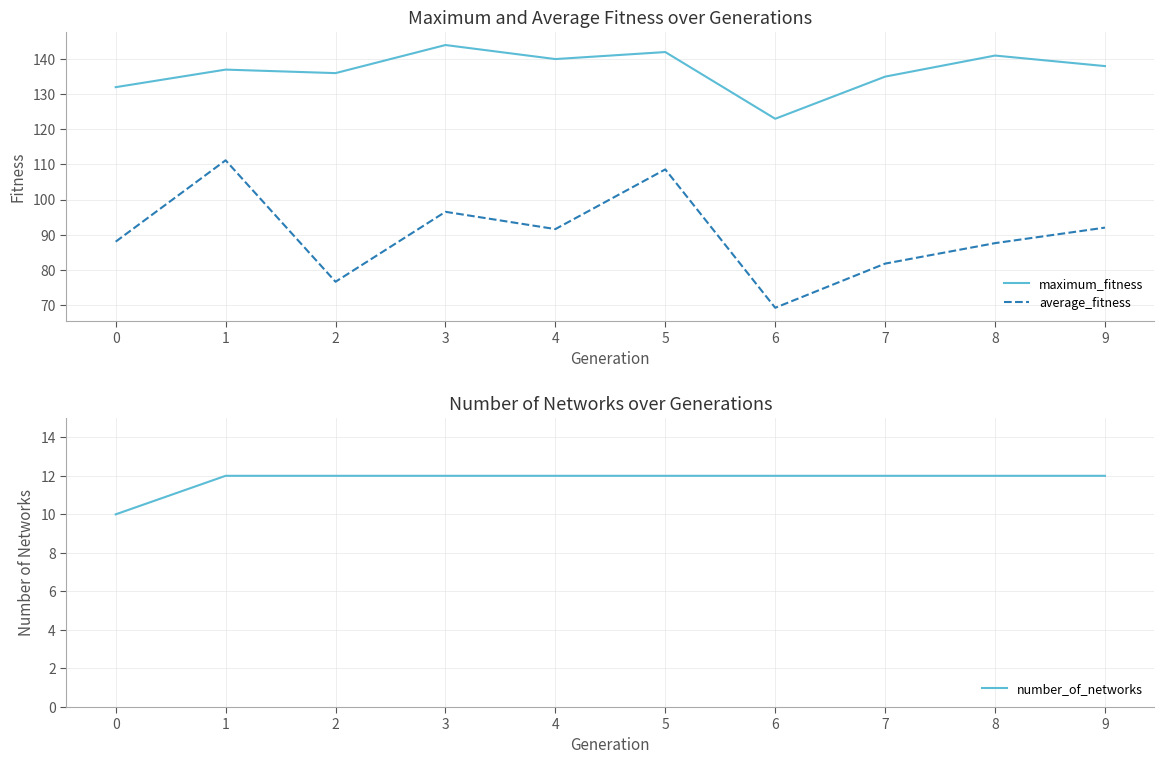

True or false: average_fitness and maximum_fitness cross at least once.

False